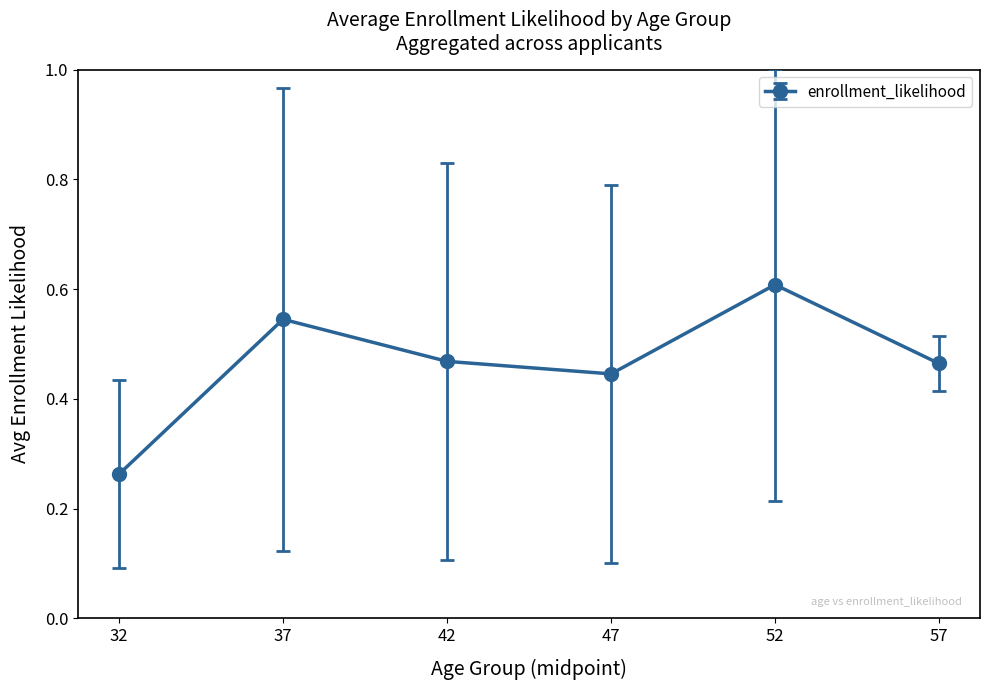

The value at 32 is 0.1. True or false?

False